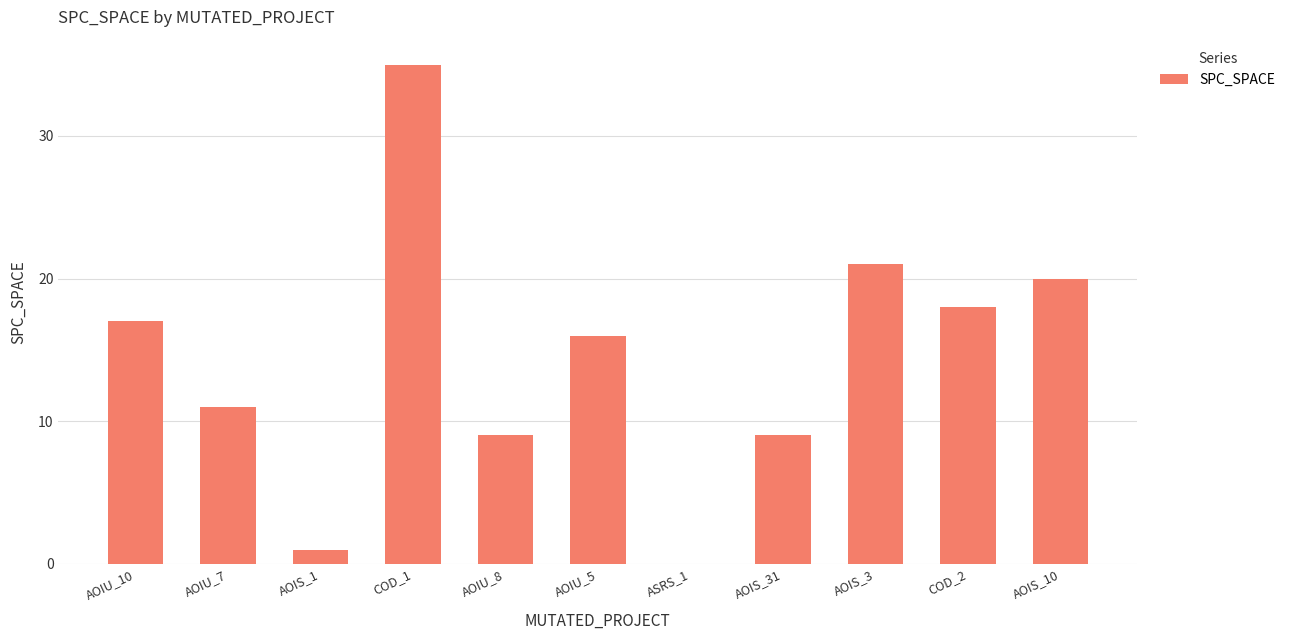

Between AOIU_8 and COD_2, which is larger?

COD_2